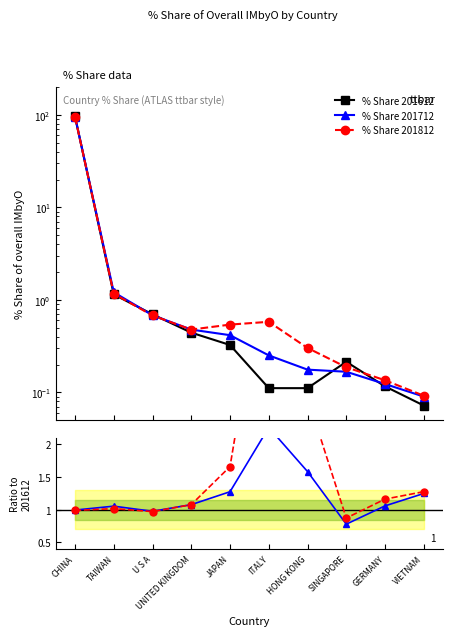

Which series changed the most between U S A and UNITED KINGDOM?

% Share 201612